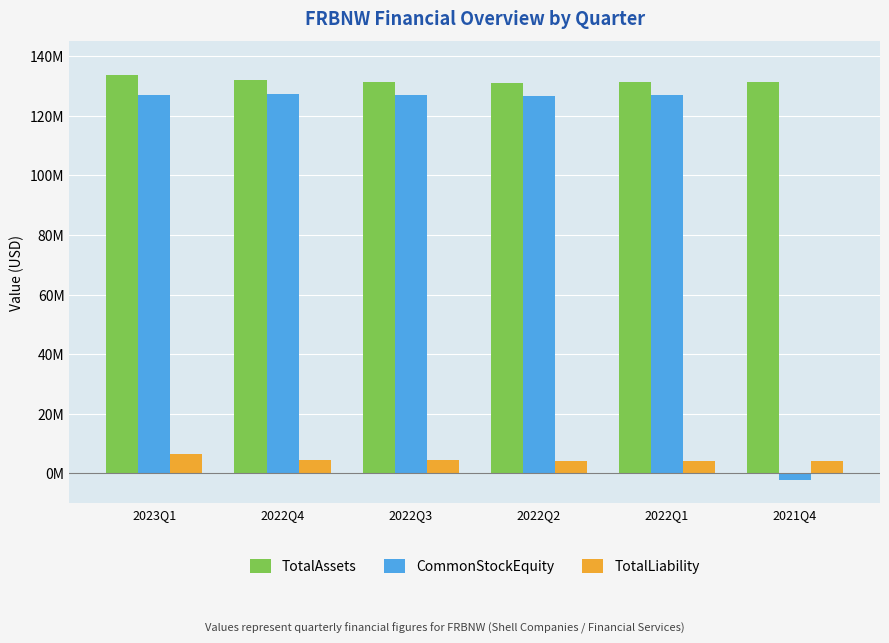

List the series in order of their peak value, lowest first.

TotalLiability, CommonStockEquity, TotalAssets